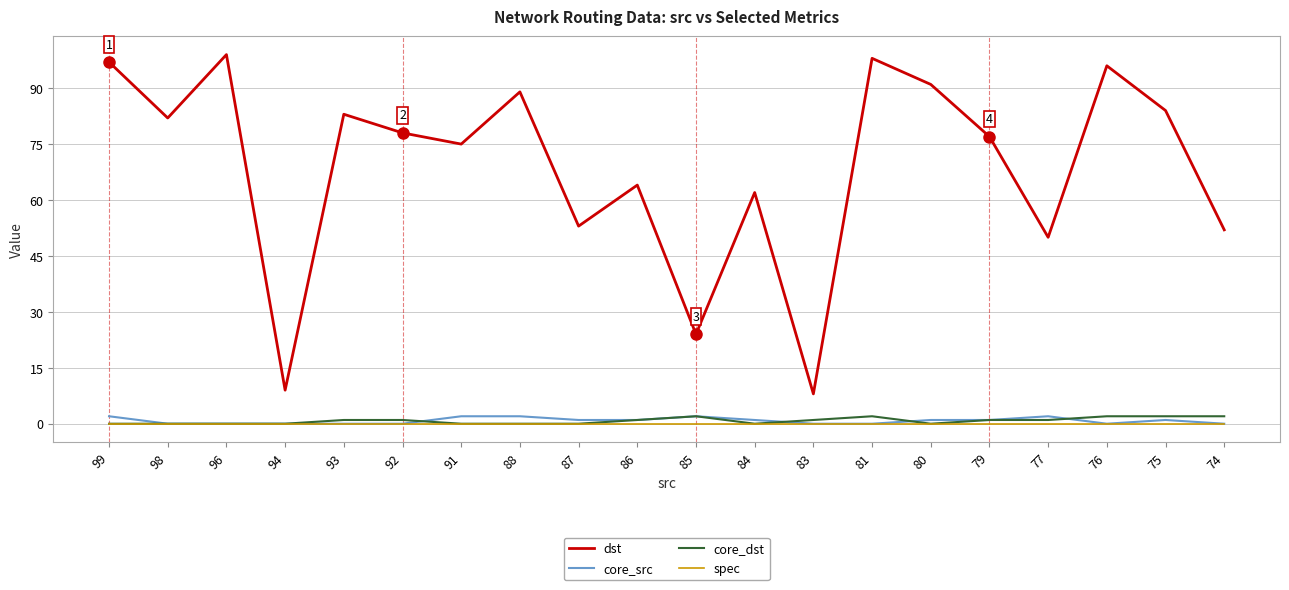

Reading right to left, list all the values displayed in this chart.

dst: 52	84	96	50	77	91	98	8	62	24	64	53	89	75	78	83	9	99	82	97
core_src: 0	1	0	2	1	1	0	0	1	2	1	1	2	2	0	0	0	0	0	2
core_dst: 2	2	2	1	1	0	2	1	0	2	1	0	0	0	1	1	0	0	0	0
spec: 0	0	0	0	0	0	0	0	0	0	0	0	0	0	0	0	0	0	0	0